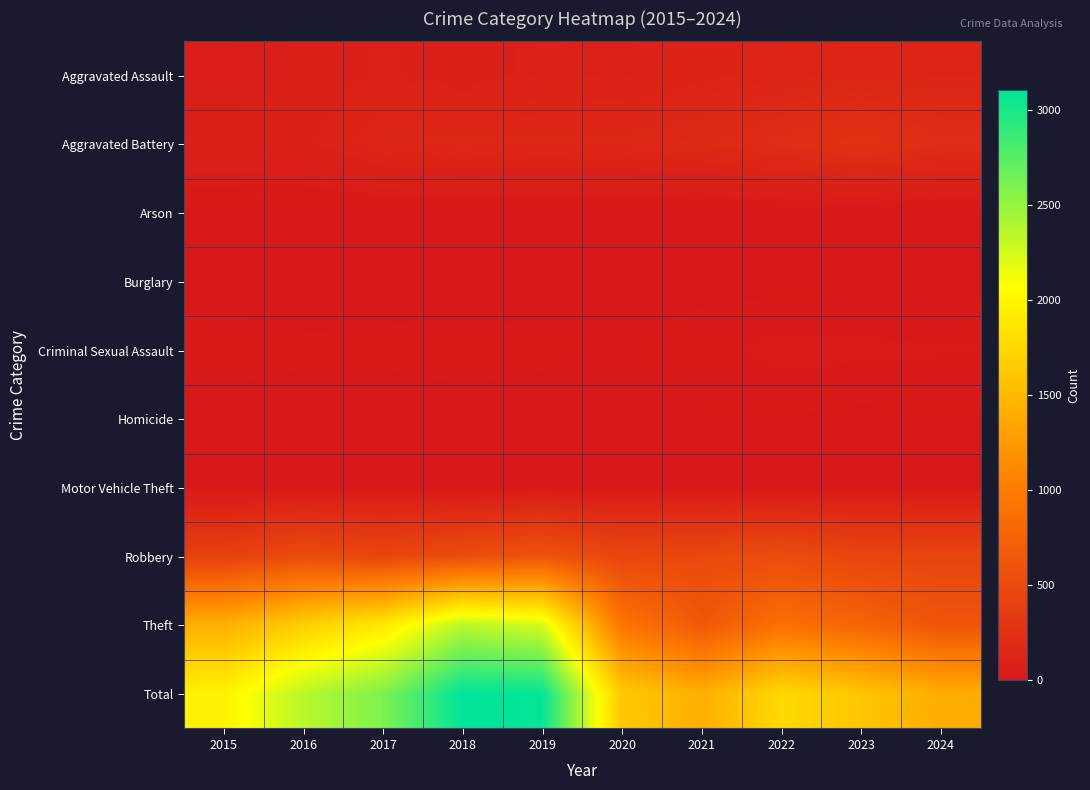

What is the difference between the highest and lowest values at 2020?

1634